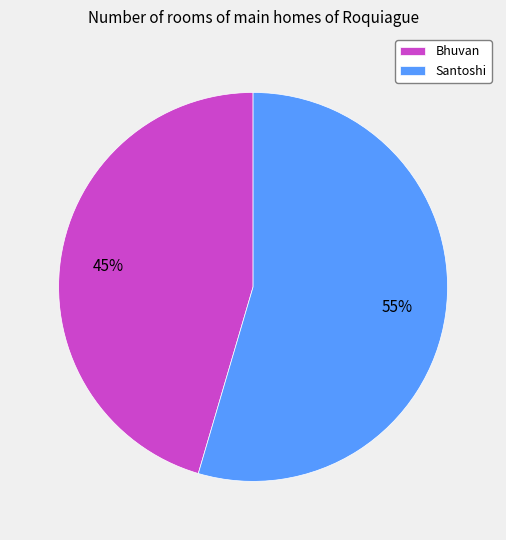

Between Bhuvan and Santoshi, which is larger?

Santoshi